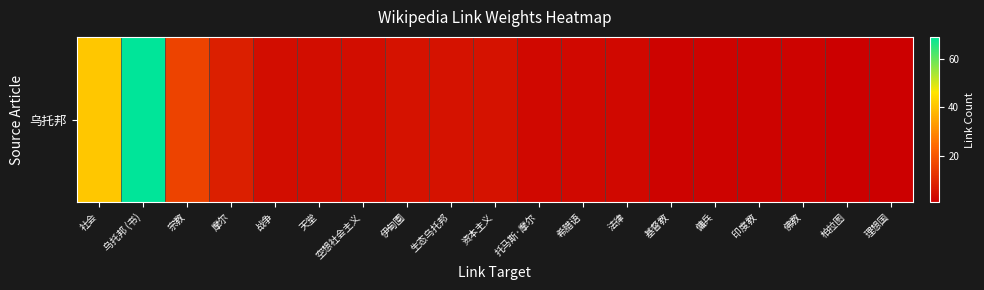

Rank the categories by value from highest to lowest.

乌托邦 (书), 社会, 宗教, 摩尔, 伊甸園, 生态乌托邦, 资本主义, 战争, 天堂, 空想社会主义, 托马斯·摩尔, 希腊语, 法律, 基督教, 傭兵, 印度教, 佛教, 柏拉图, 理想国